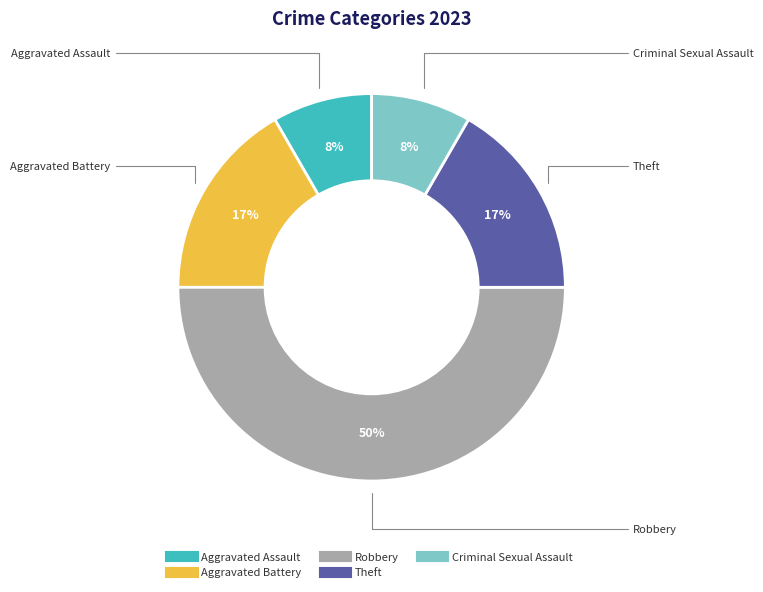

To the nearest percent, what is the difference between the largest and smallest slice percentages?

42%